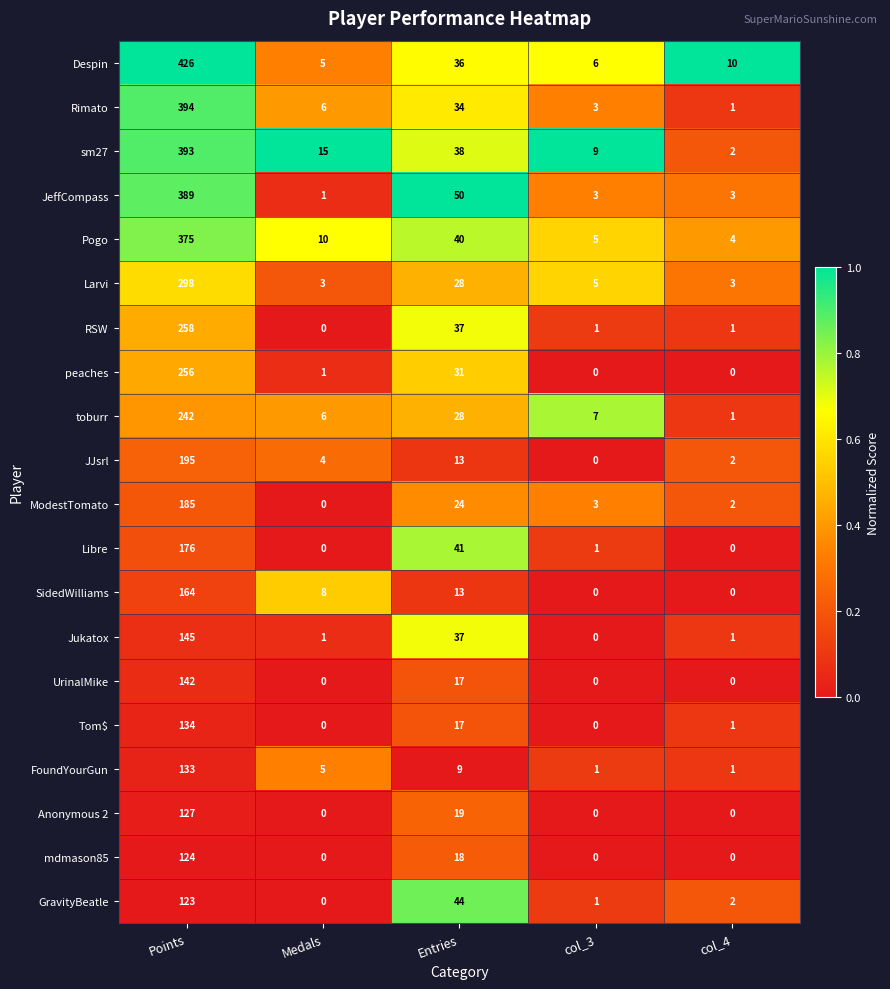

Is it true that Jukatox equals -59 at col_3?

False